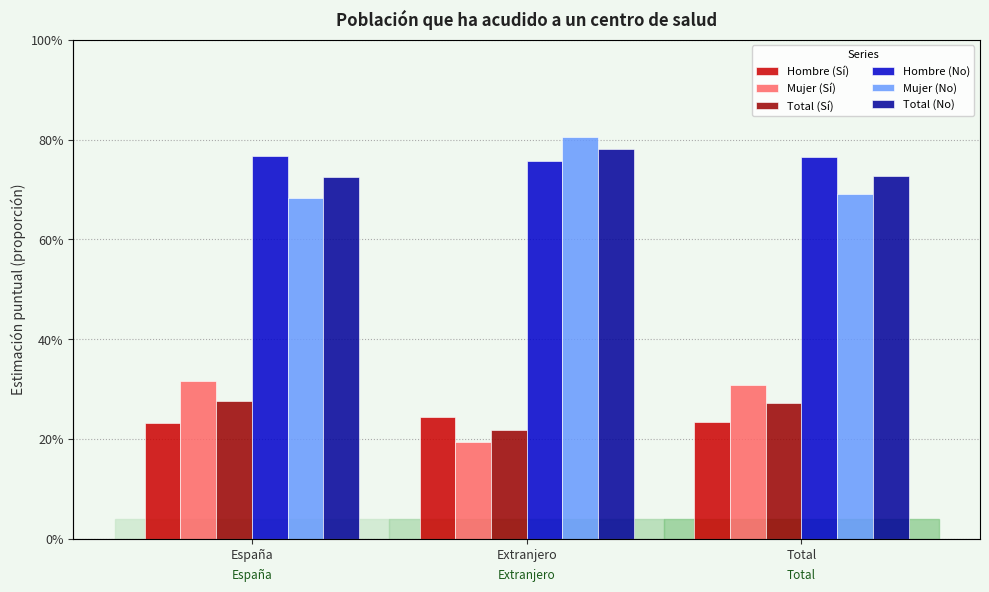

What is the label of the 3rd bar from the left?

Total